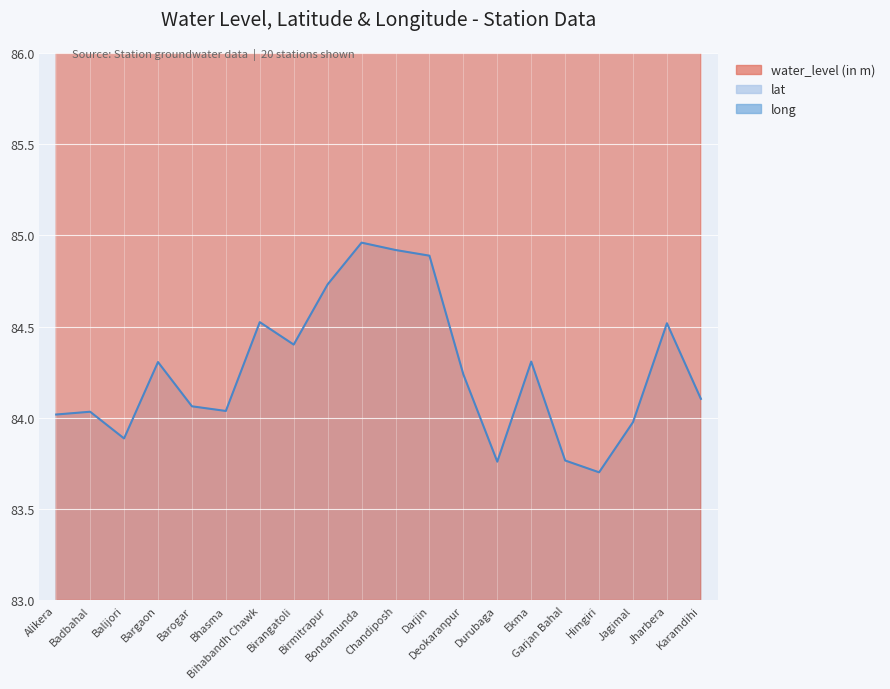

What is the average value of the water_level (in m) series?

117.0